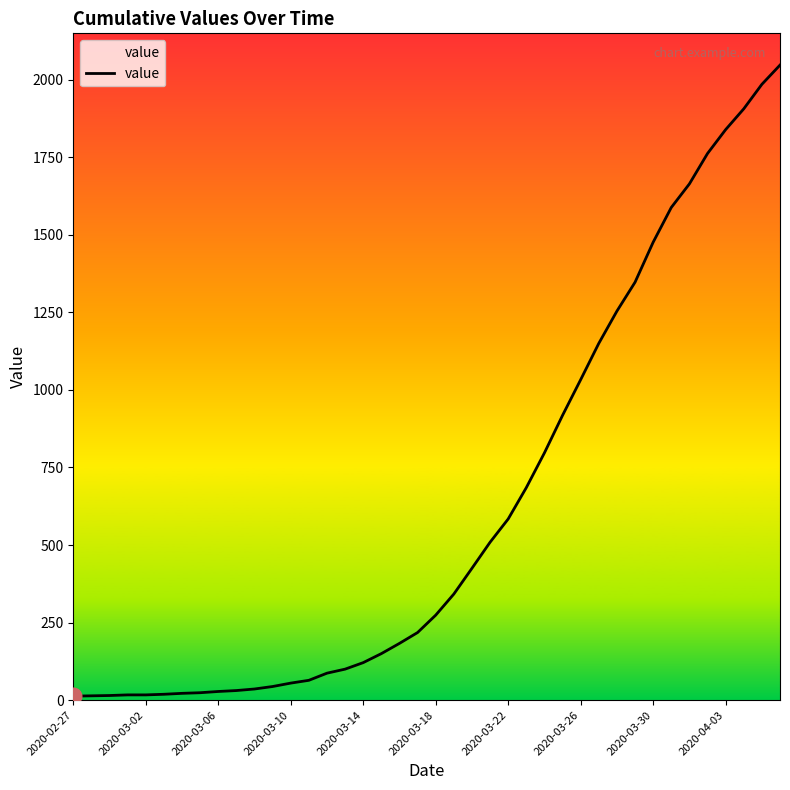

What is the maximum value shown in the chart?

2047